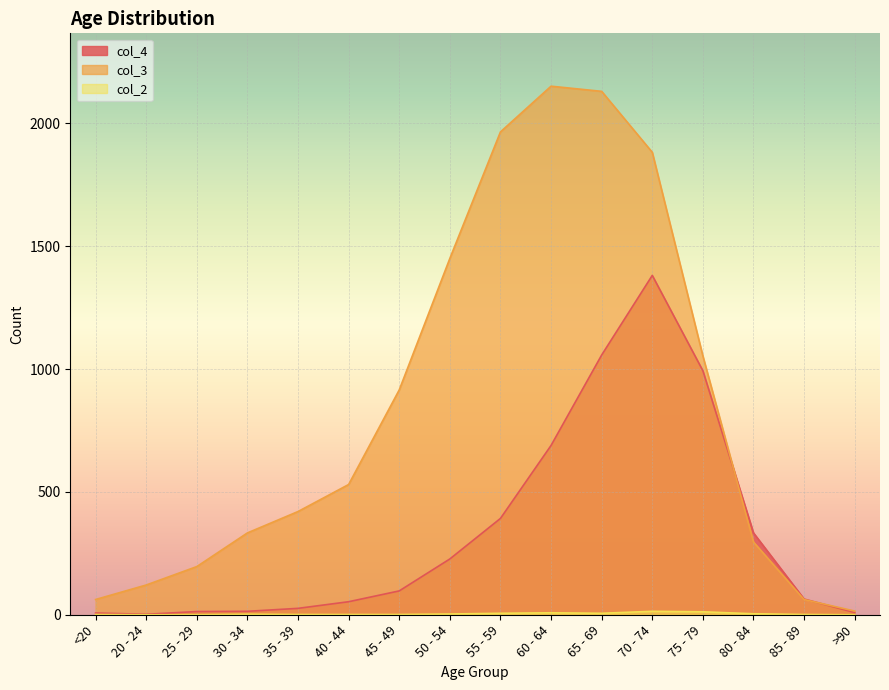

Which series changed the most between 25 - 29 and 80 - 84?

col_4